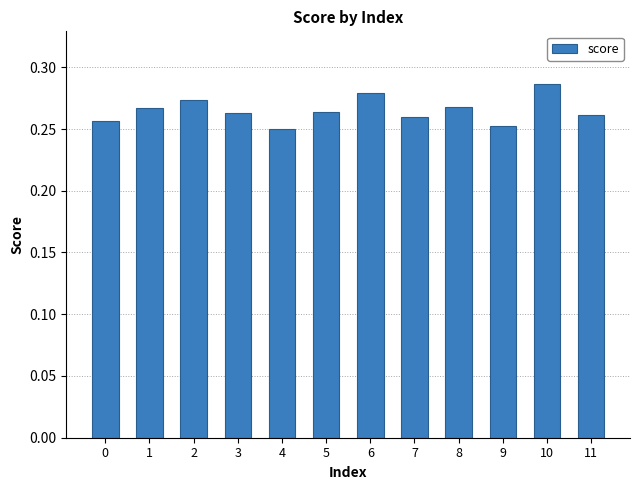

Are the bars horizontal?

No